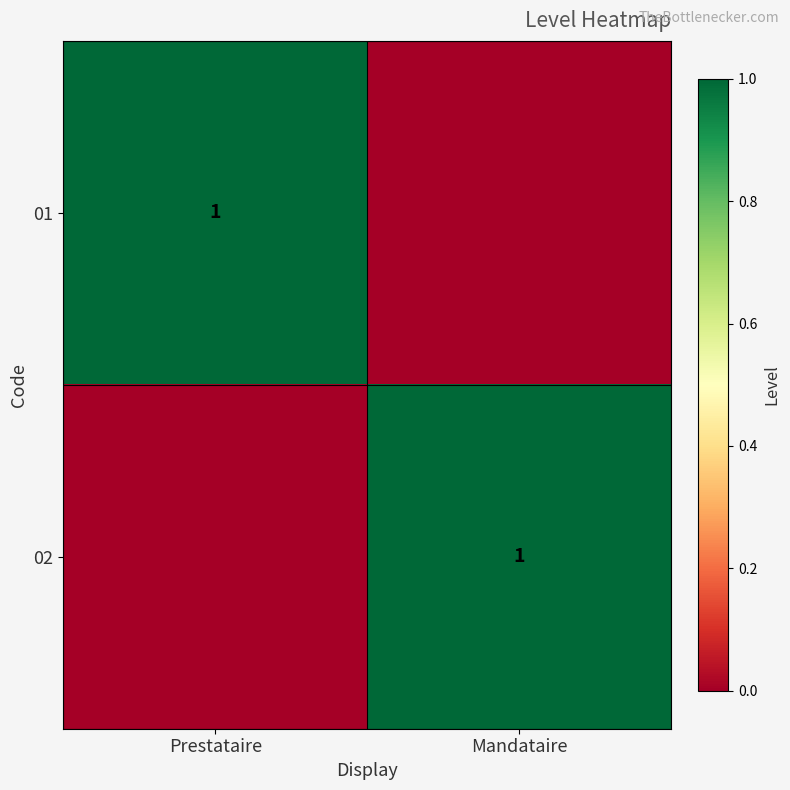

The value of 01 at Prestataire is 1. True or false?

True